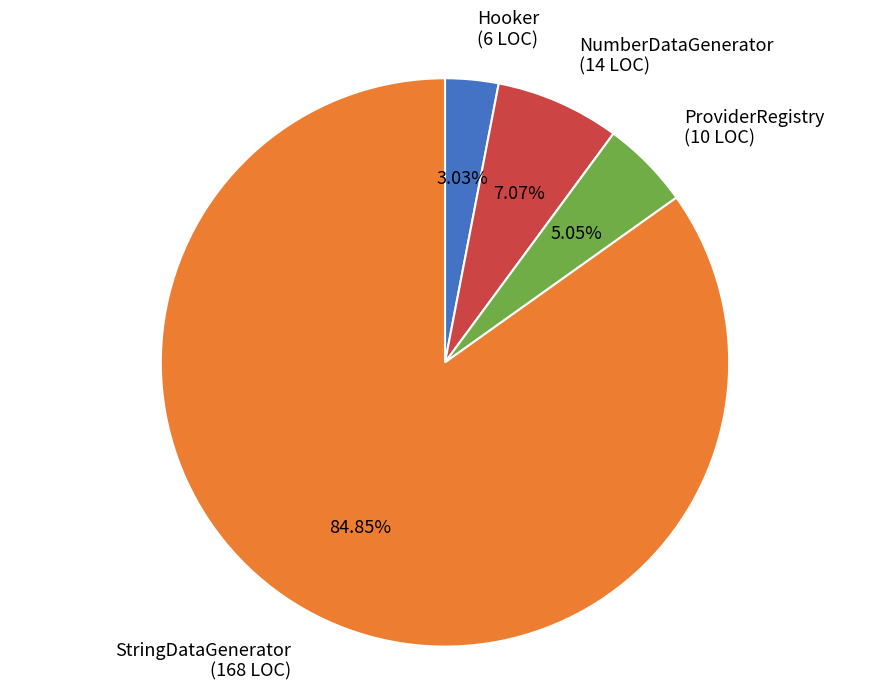

Combined, what portion of the pie is NumberDataGenerator and Hooker?

10.1%